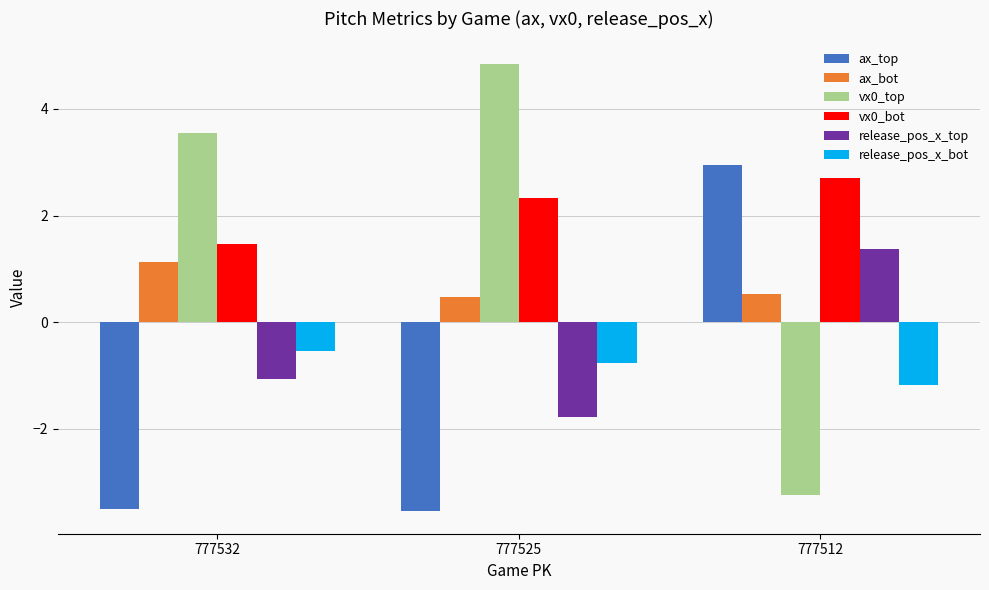

What is the highest value of the ax_top series?

3.0